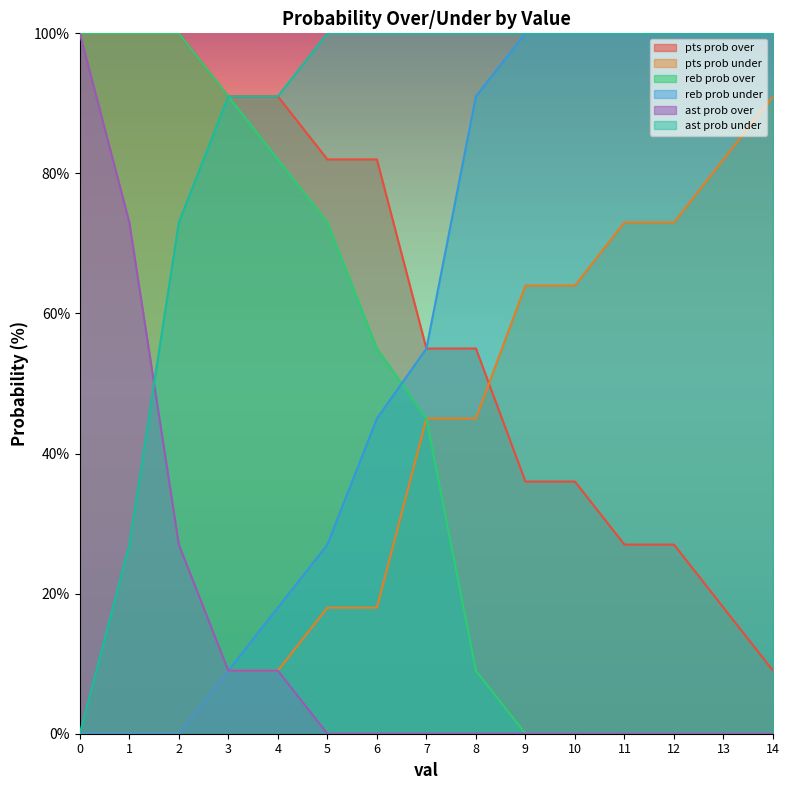

Rank the categories by reb prob under value from lowest to highest.

0, 1, 2, 3, 4, 5, 6, 7, 8, 9, 10, 11, 12, 13, 14